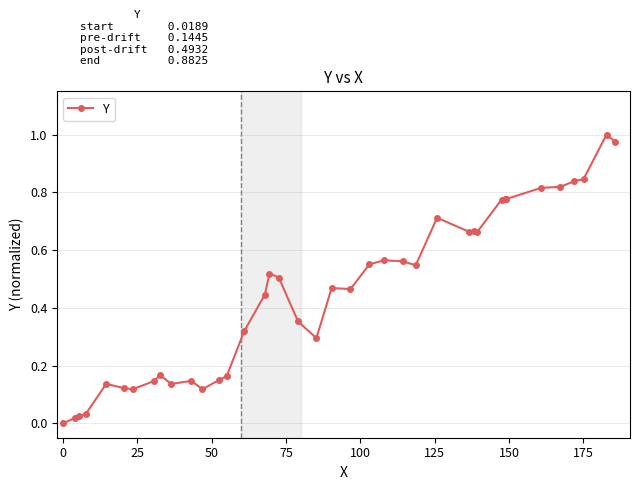

What is the sum of all values?

18.2